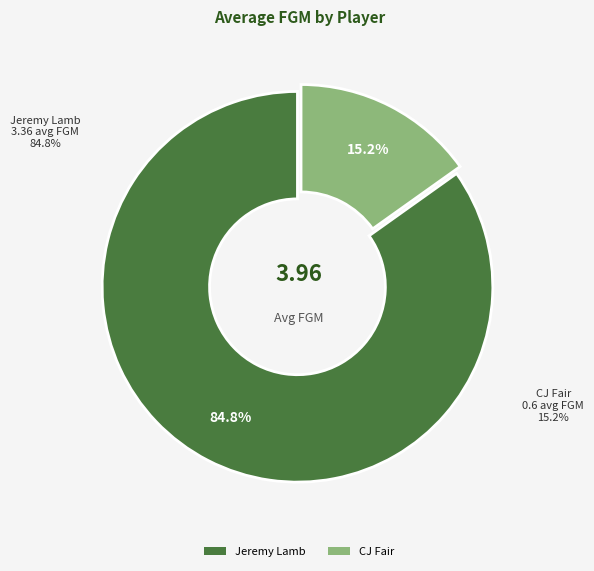

Is it true that Jeremy Lamb is 96% of the pie?

False